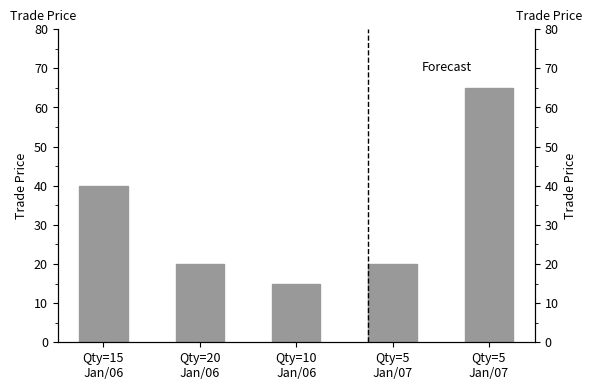

What is the sum of all values?

160